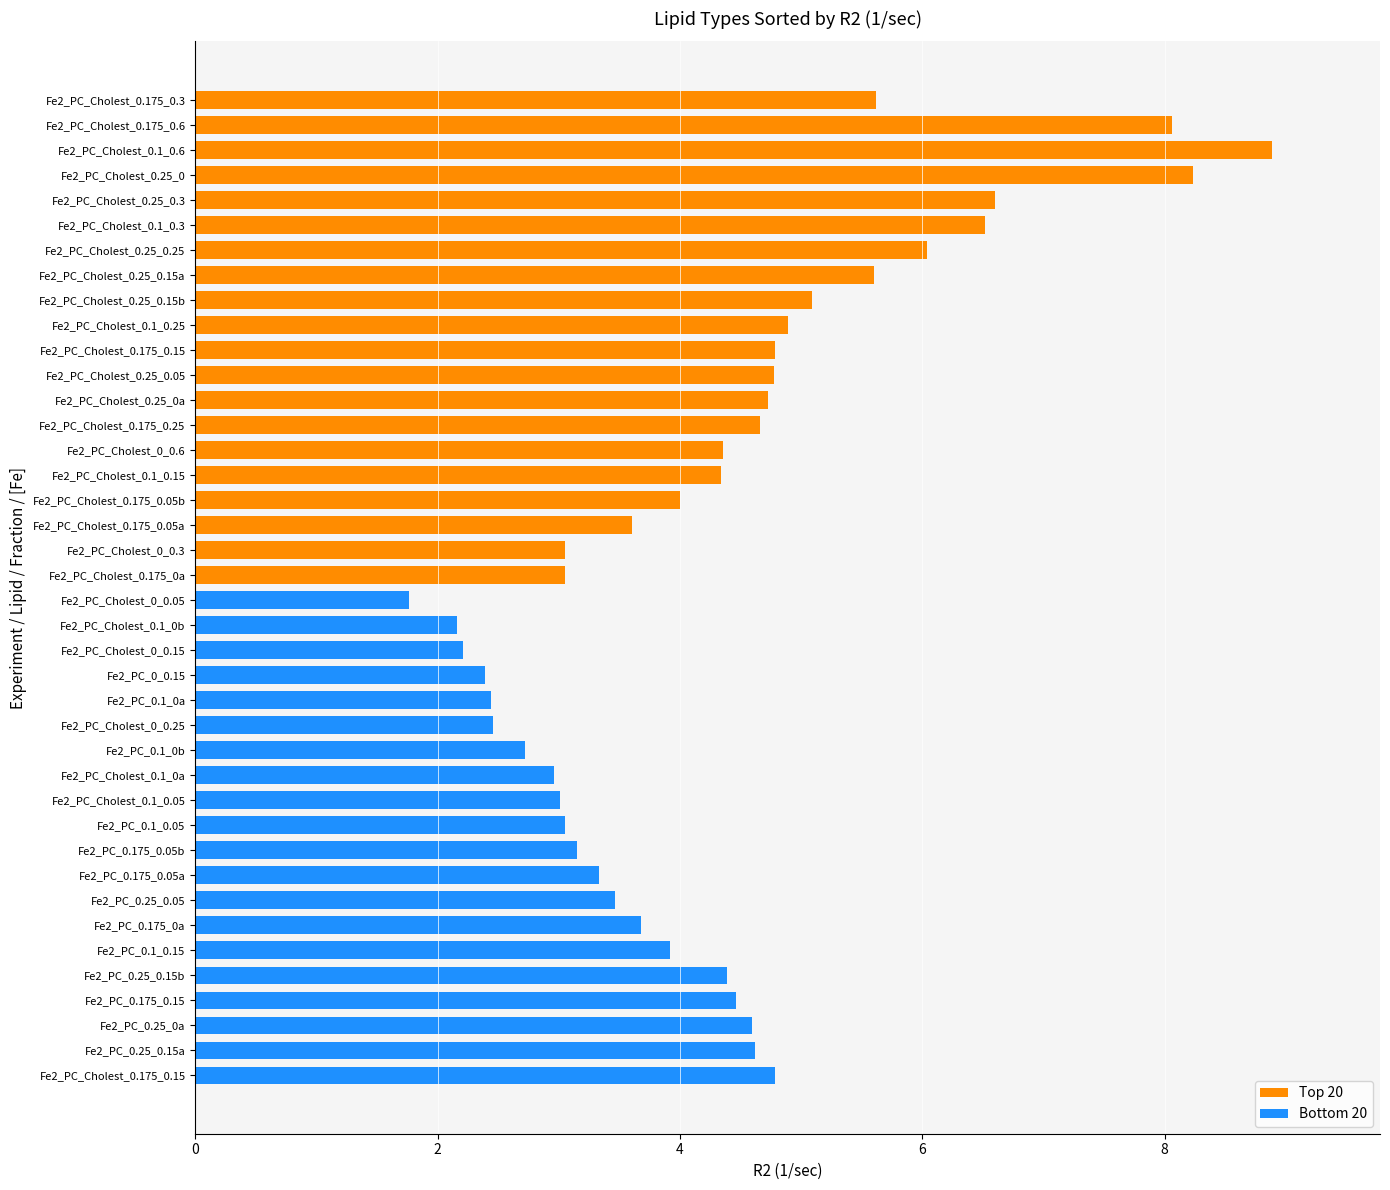

Does the chart contain stacked bars?

No